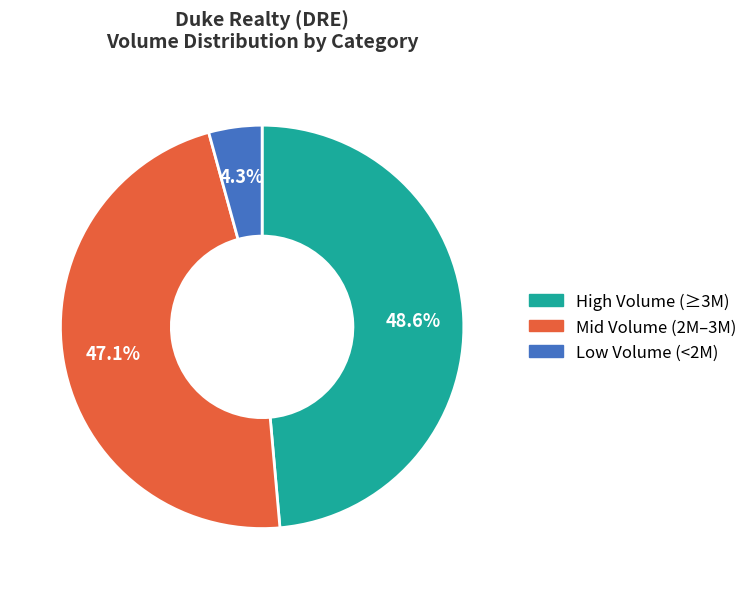

Approximately how many times larger is the value at High Volume (≥3M) compared to Mid Volume (2M–3M)?

1.0